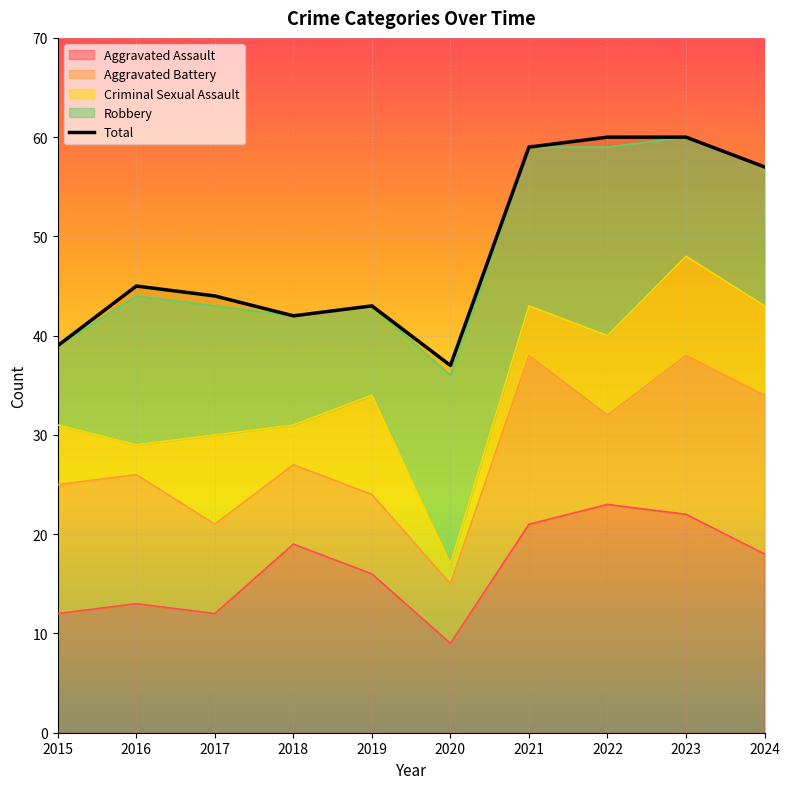

List the labels in order of value, smallest first.

2020, 2015, 2018, 2019, 2017, 2016, 2024, 2021, 2022, 2023